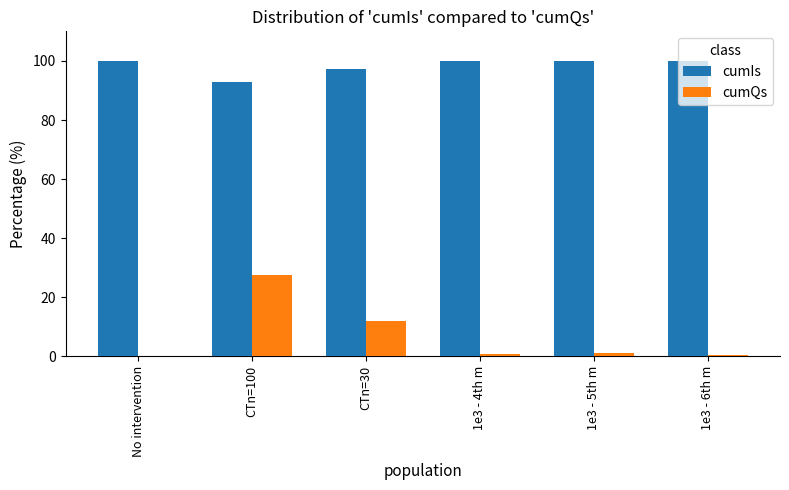

Are the bars horizontal?

No